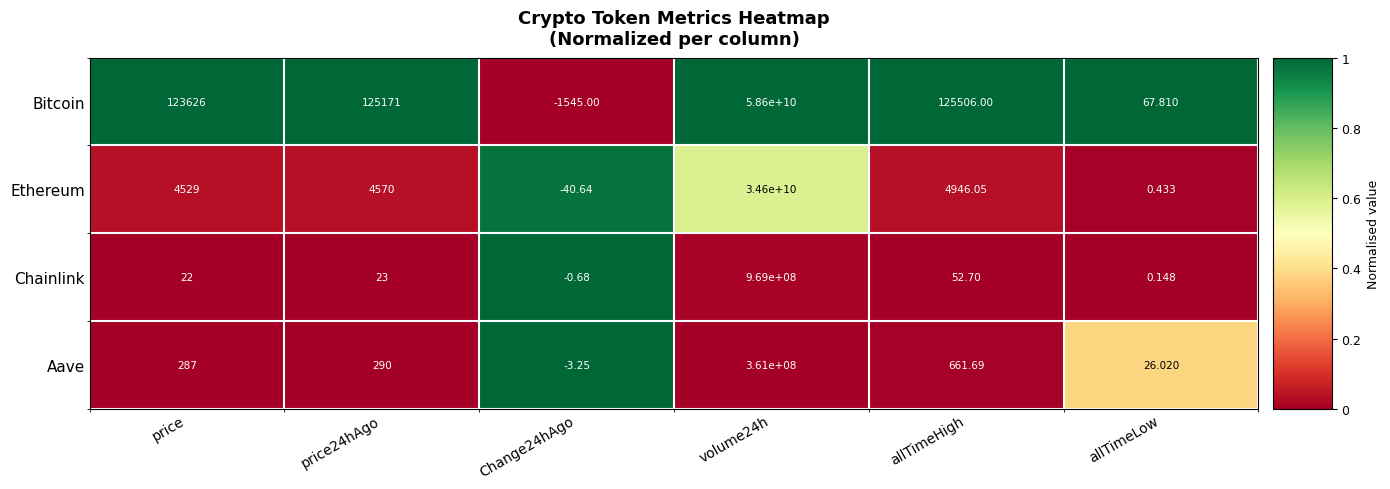

Which label corresponds to the largest value in the chart?

volume24h